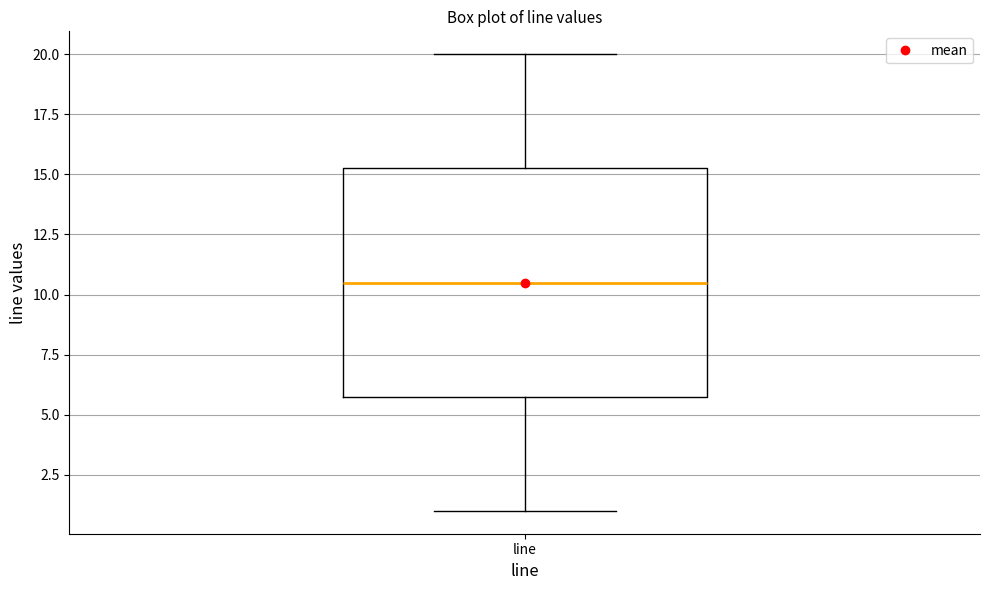

Where does the median line of the box for line sit on the y-axis? The values are not printed on the chart, so give them approximately, as read against the axis.

10.5